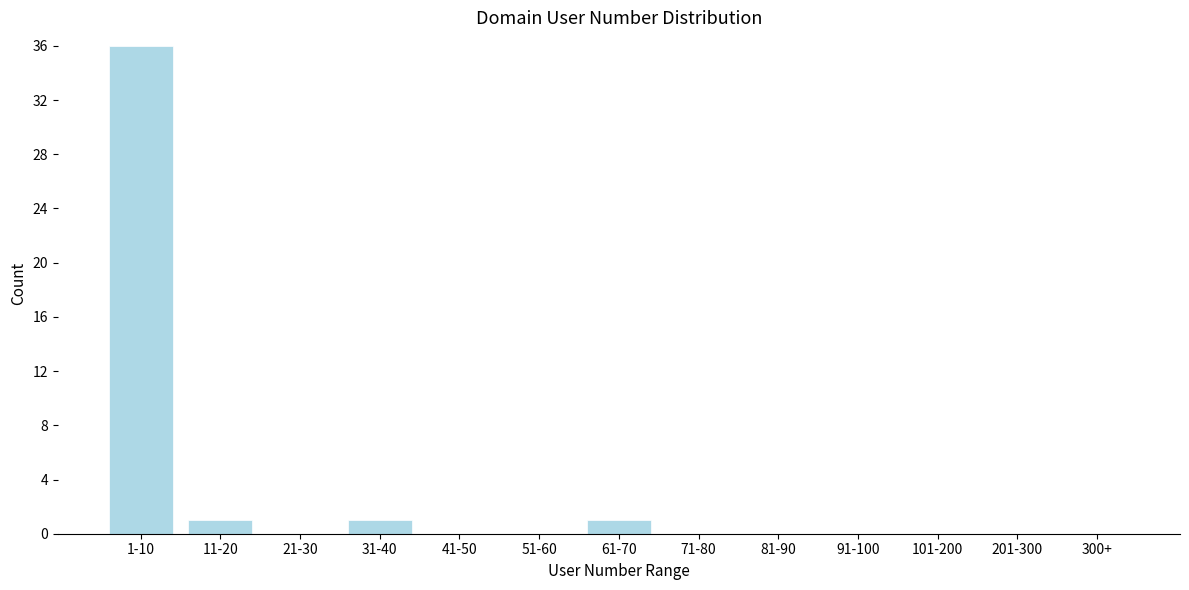

Reading left to right, transcribe all the data shown in this chart.

1-10=36	11-20=1	21-30=0	31-40=1	41-50=0	51-60=0	61-70=1	71-80=0	81-90=0	91-100=0	101-200=0	201-300=0	300+=0